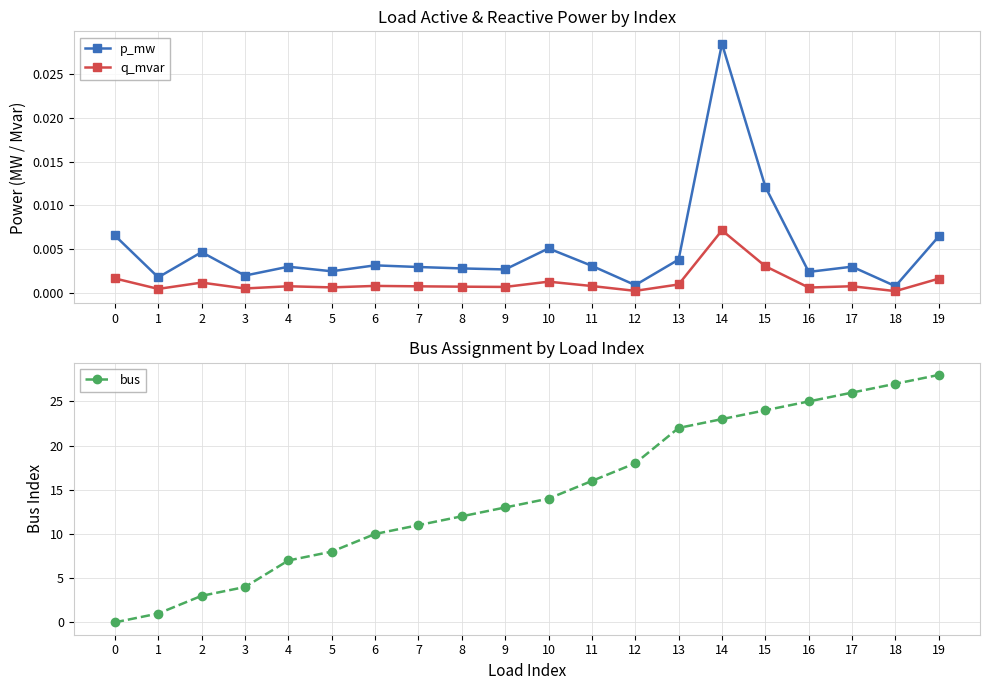

The value of p_mw at 16 is 0.0. True or false?

False